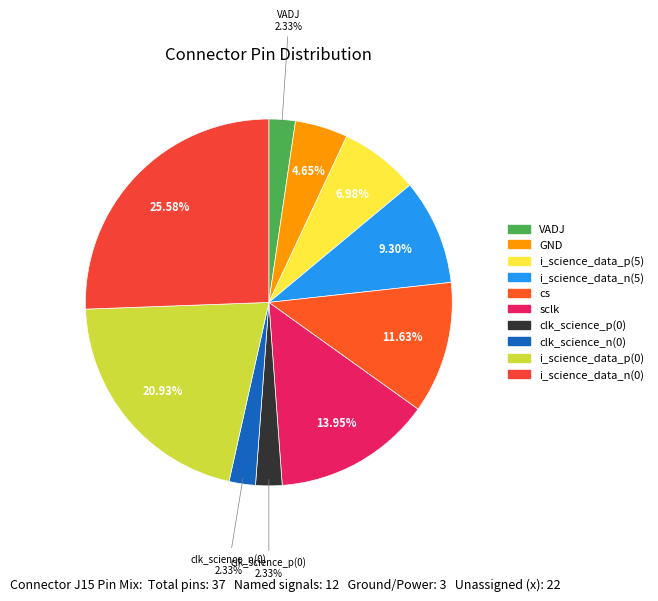

Rank the categories by value from lowest to highest.

VADJ, clk_science_p(0), clk_science_n(0), GND, i_science_data_p(5), i_science_data_n(5), cs, sclk, i_science_data_p(0), i_science_data_n(0)